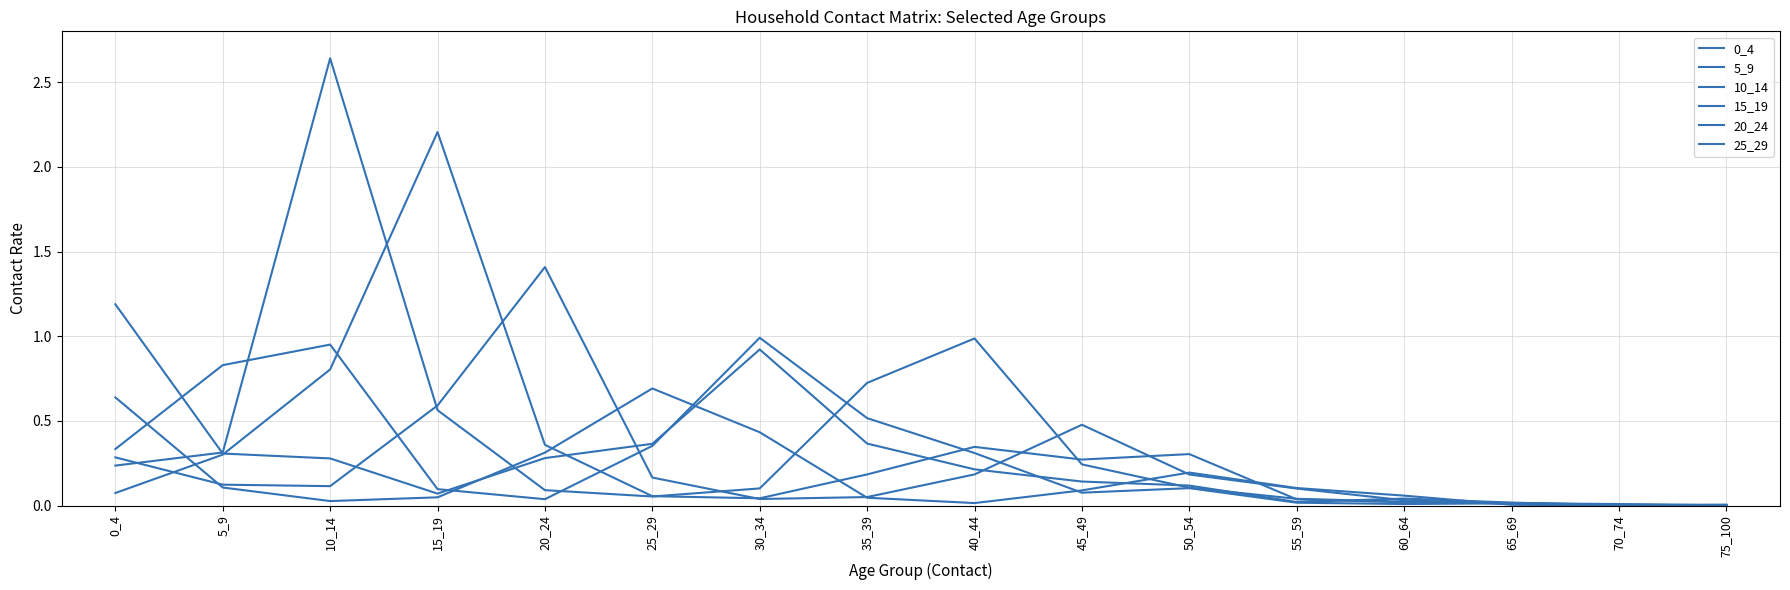

Which series ends up on top after the final intersection of 20_24 and 10_14?

10_14